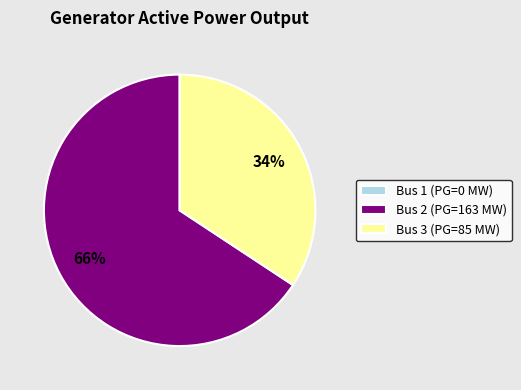

To the nearest percent, what is the difference between the largest and smallest slice percentages?

66%